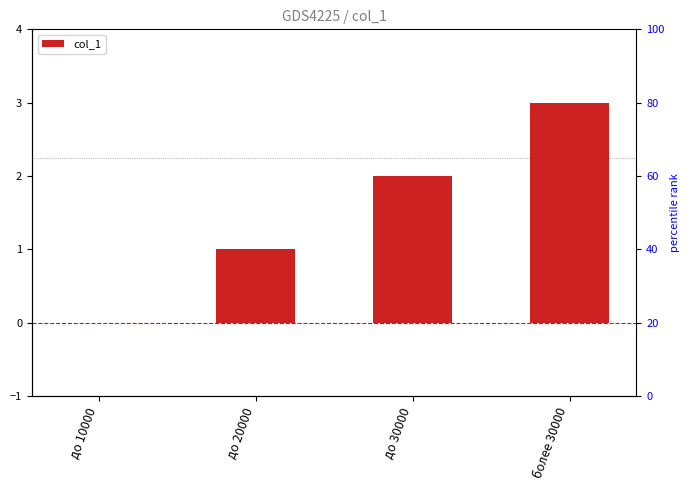

Where does the data first go above 2?

более 30000